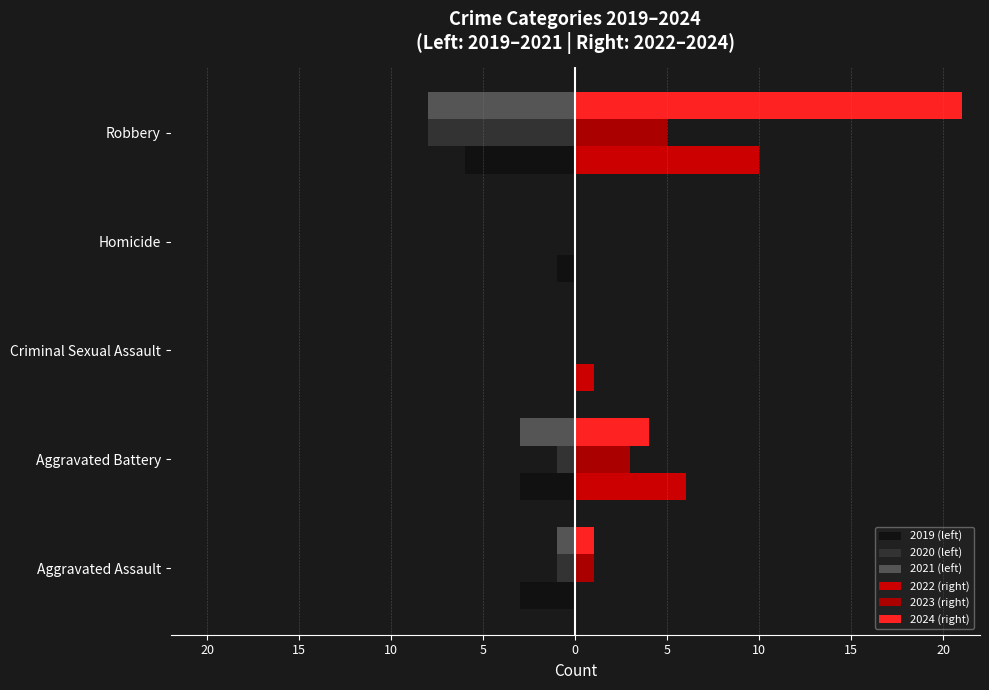

Reading left to right, extract all data points from this chart.

2019 (left): -3	-3	0	-1	-6
2020 (left): -1	-1	0	0	-8
2021 (left): -1	-3	0	0	-8
2022 (right): 0	6	1	0	10
2023 (right): 1	3	0	0	5
2024 (right): 1	4	0	0	21